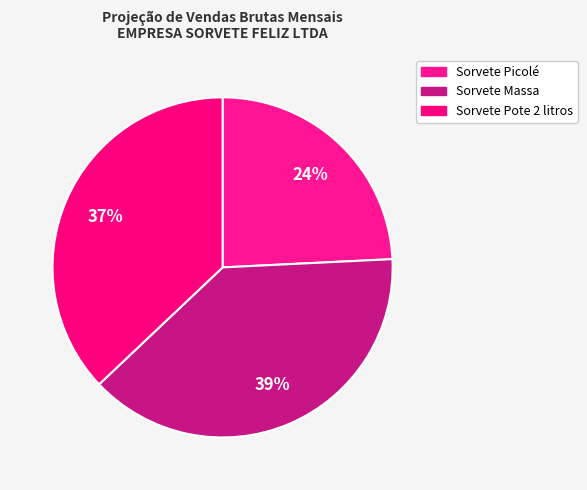

How many segments does this pie chart have?

3